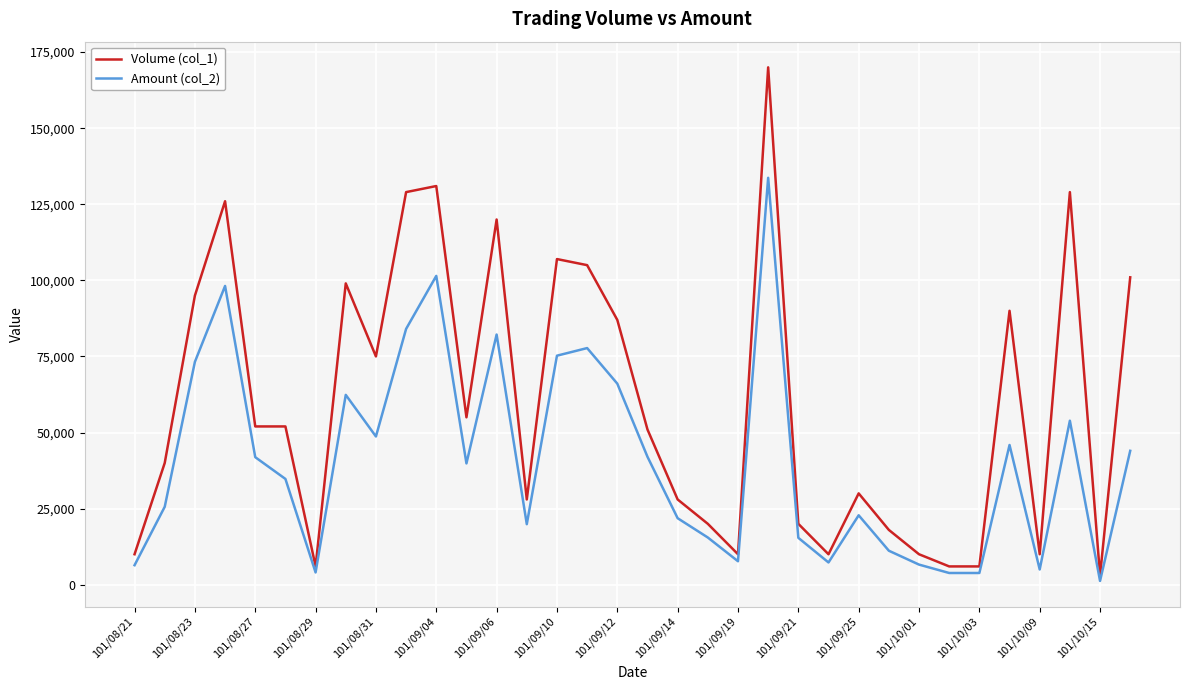

Which series has the widest spread of values?

Volume (col_1)